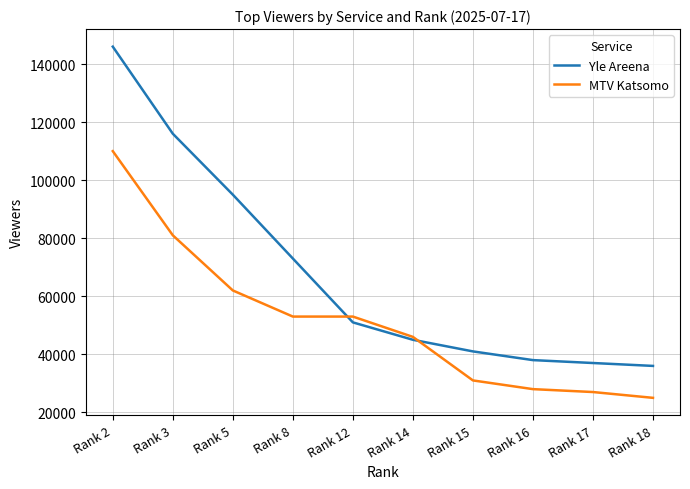

Which series changed the most between Rank 12 and Rank 14?

MTV Katsomo